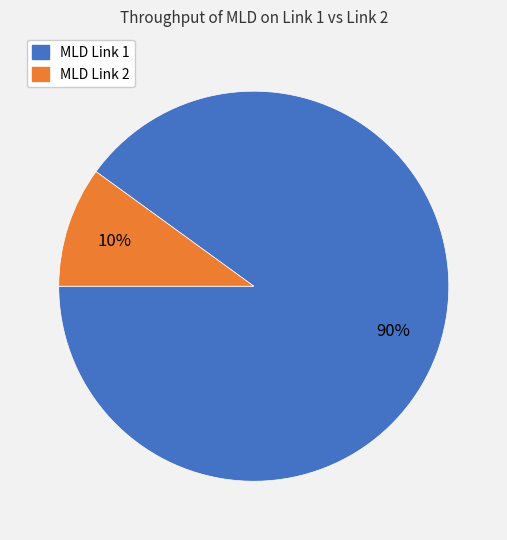

Is there a majority slice in this chart?

Yes